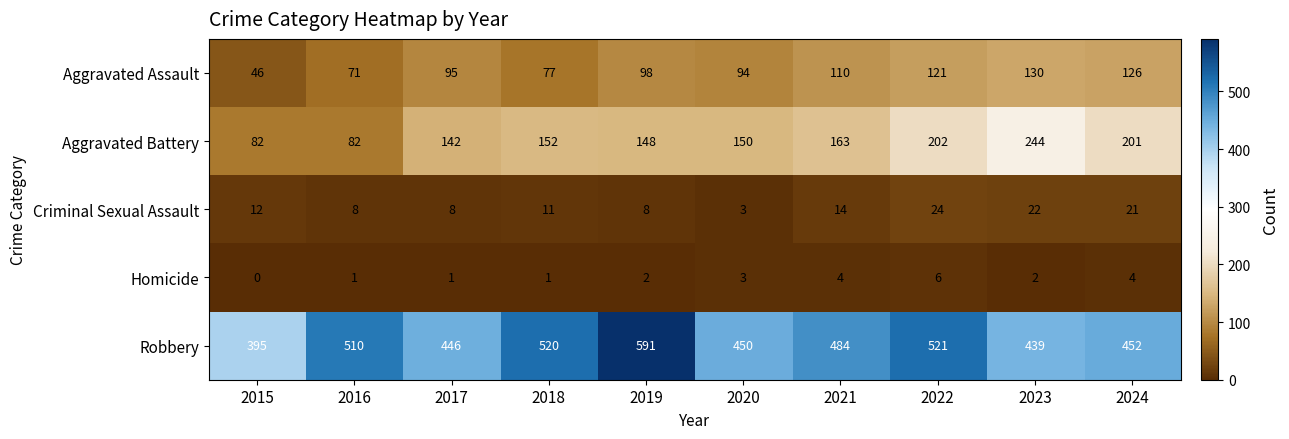

What is the average value of the Robbery series?

481